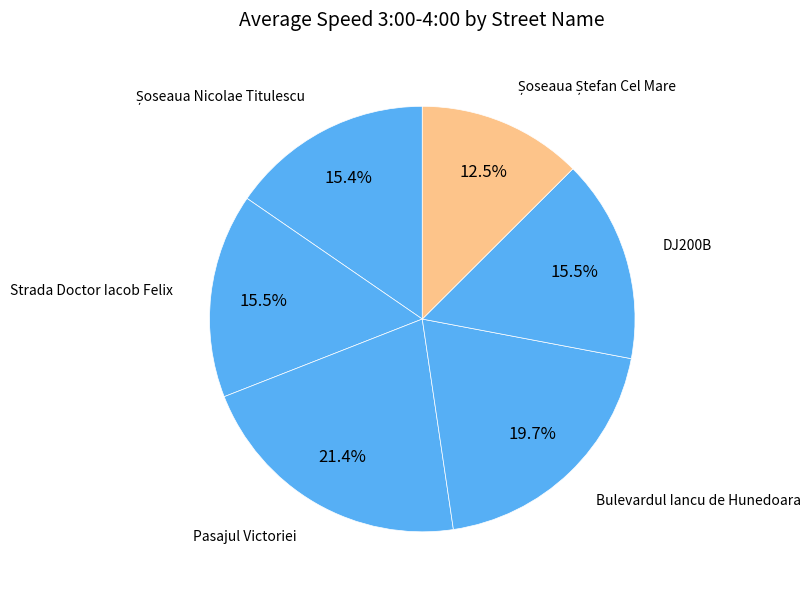

Which slice is the largest?

Pasajul Victoriei